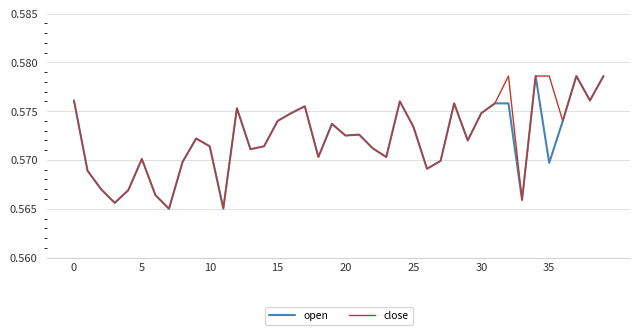

True or false: open and close cross at least once.

False